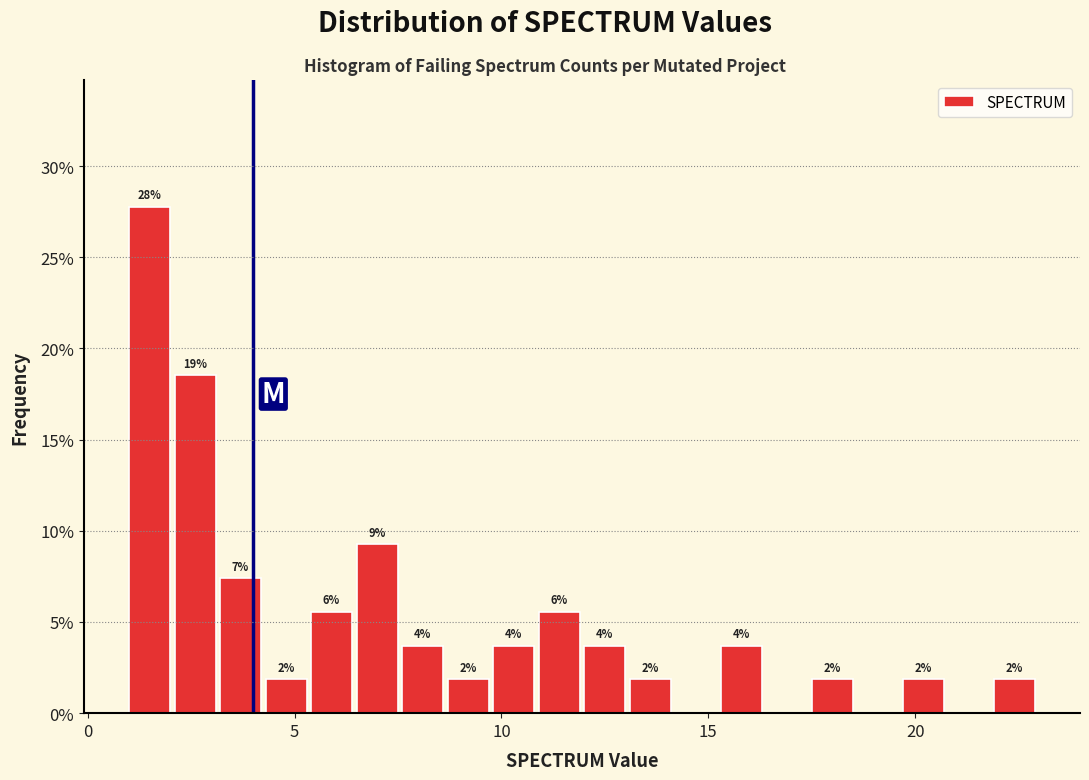

Read against the x-axis, roughly where is the centre of the tallest bar?

1.5